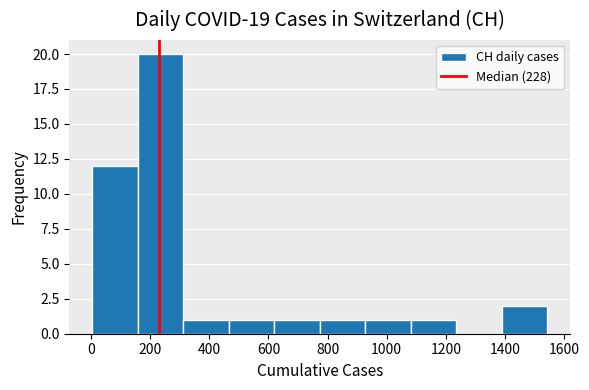

Reading left to right, transcribe this chart: for each bar, give the range it covers on the x-axis and its height. Neither the bar edges nor the heights are printed on the chart, so give them approximately, as read against the axes.

4 to 158: 12
158 to 312: 20
312 to 466: 1
466 to 620: 1
620 to 774: 1
774 to 928: 1
928 to 1082: 1
1082 to 1236: 1
1236 to 1390: 0
1390 to 1544: 2